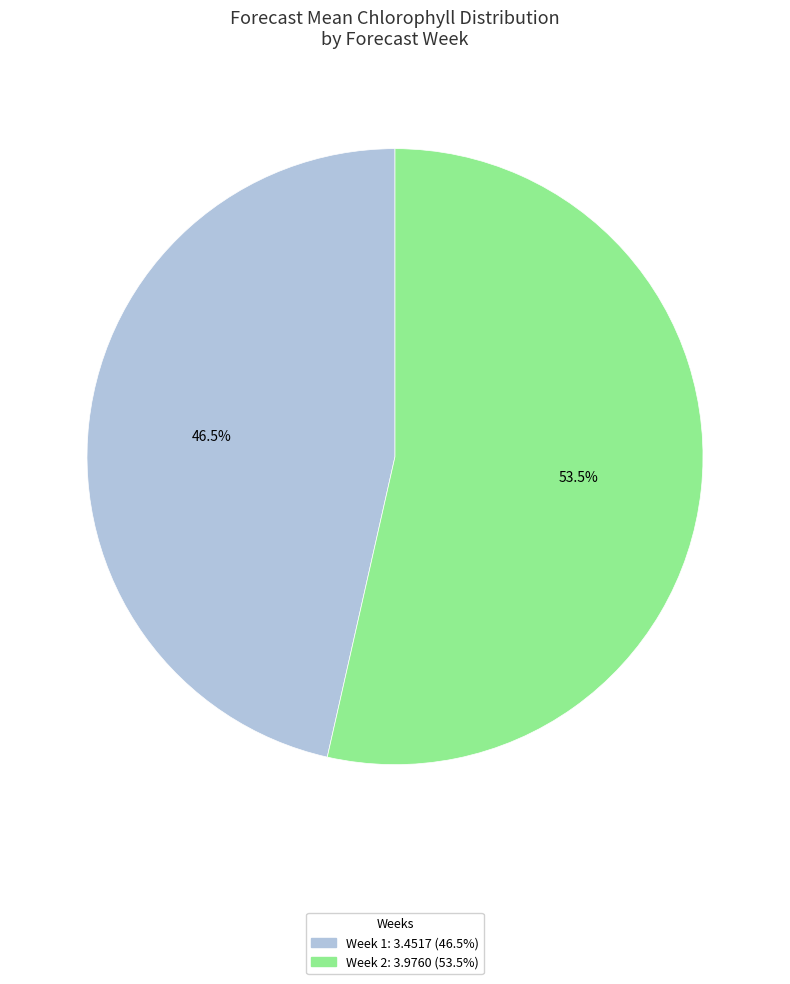

Does any single category account for the majority?

Yes